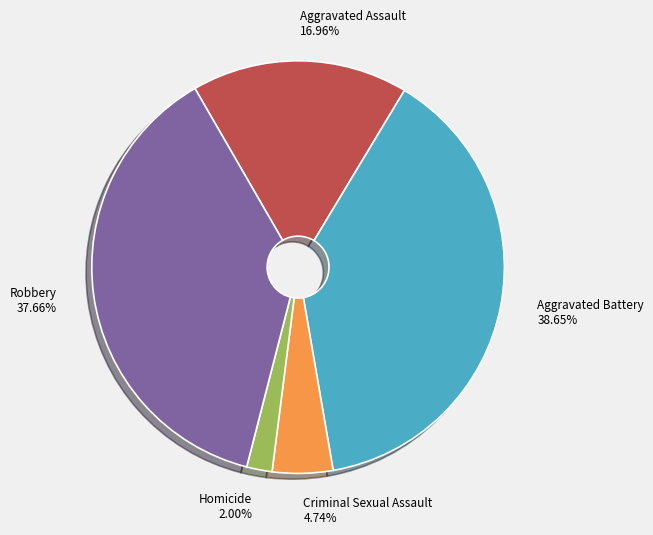

Which slice is the largest?

Aggravated Battery